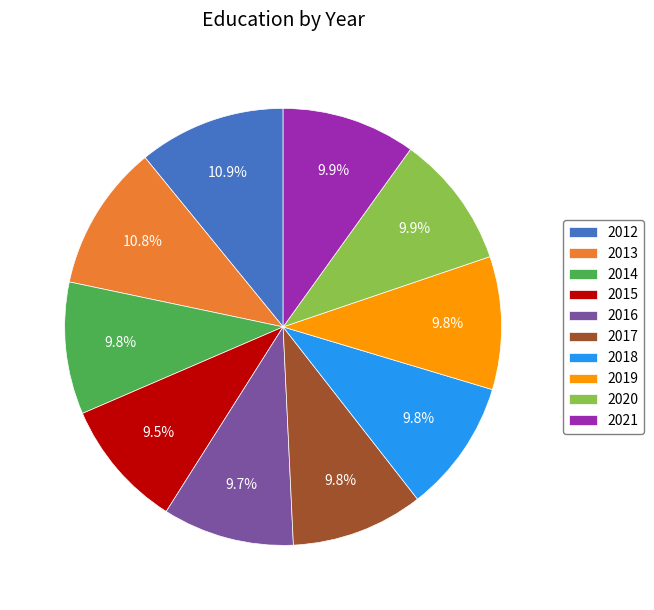

Does 2015 represent more than half of the total?

No